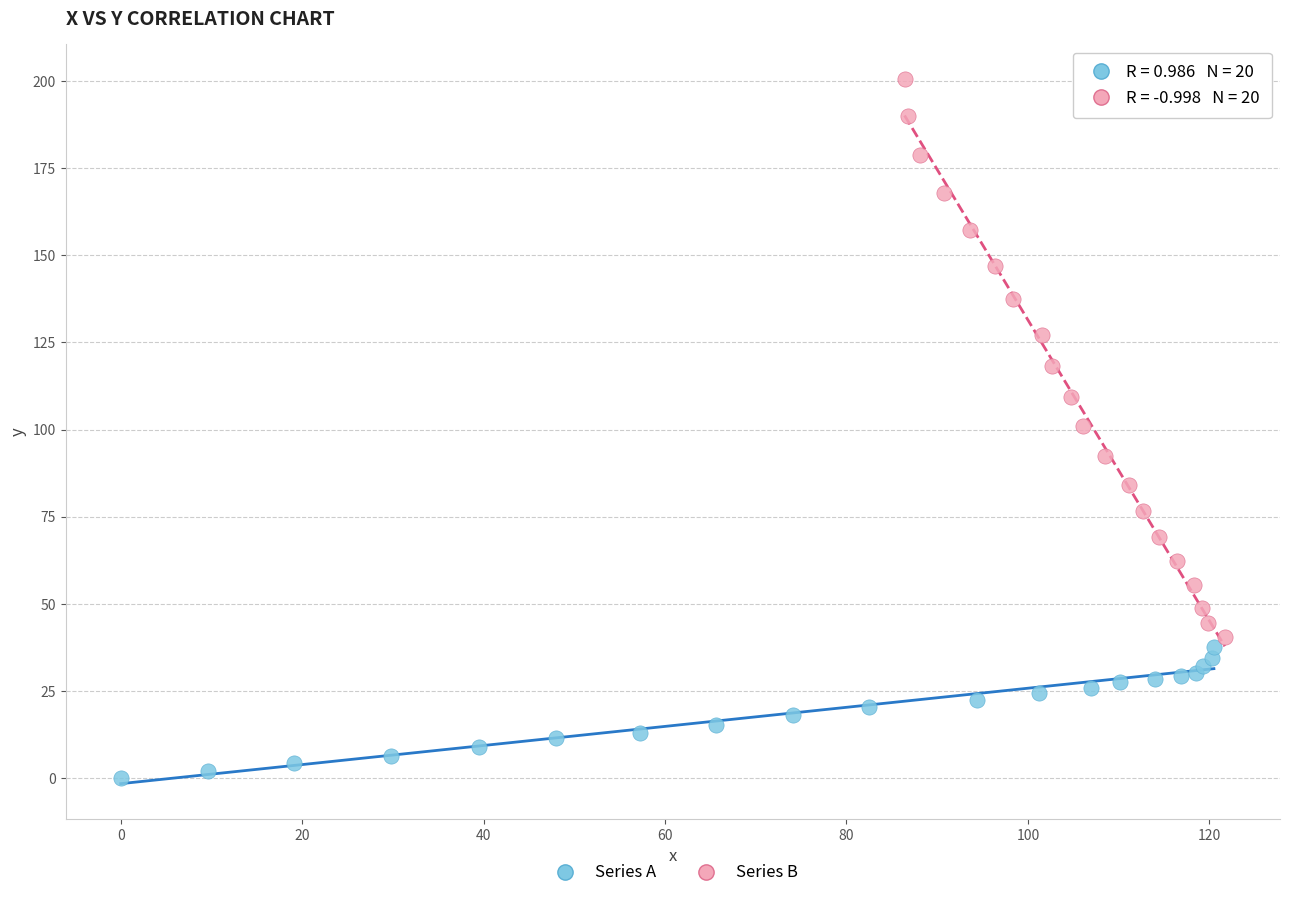

What are all the series names shown in the legend?

Series A, Series B